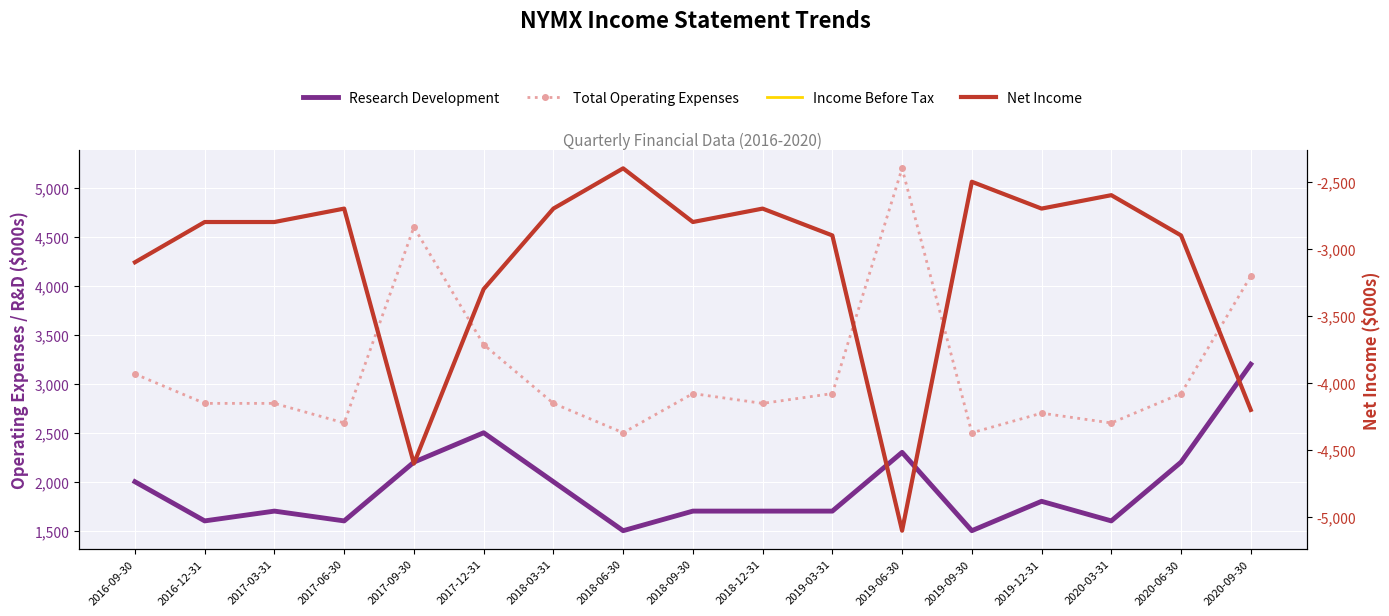

What are all the series names shown in the legend?

Research Development, Total Operating Expenses, Income Before Tax, Net Income